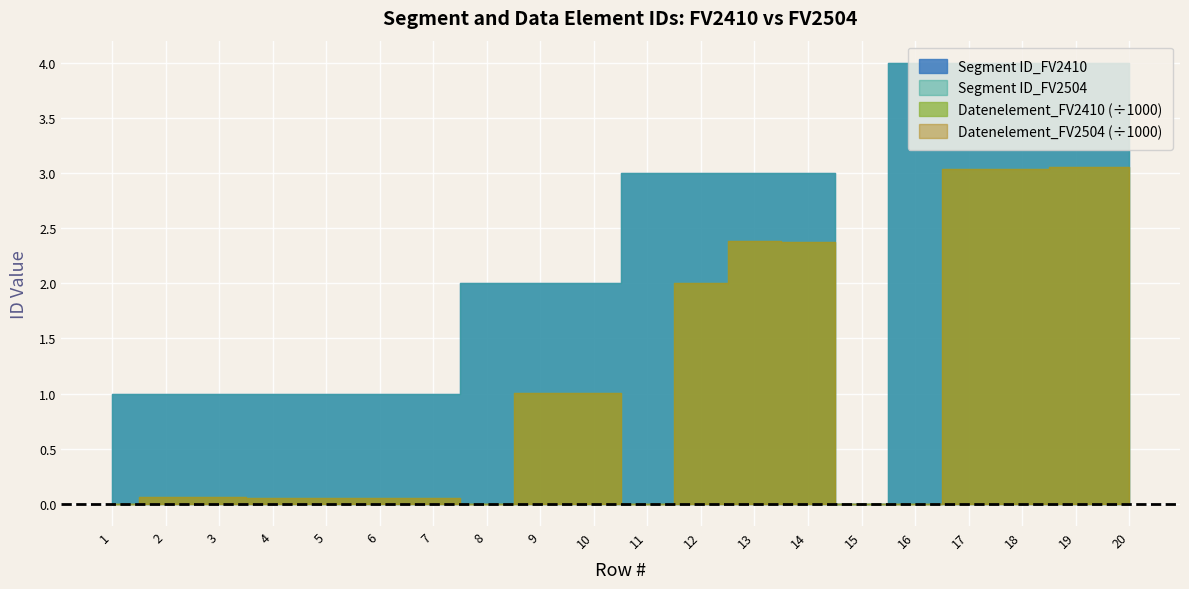

Rank the categories by Datenelement_FV2504 value from lowest to highest.

1, 8, 11, 15, 16, 6, 4, 5, 7, 2, 3, 9, 10, 12, 14, 13, 17, 18, 19, 20